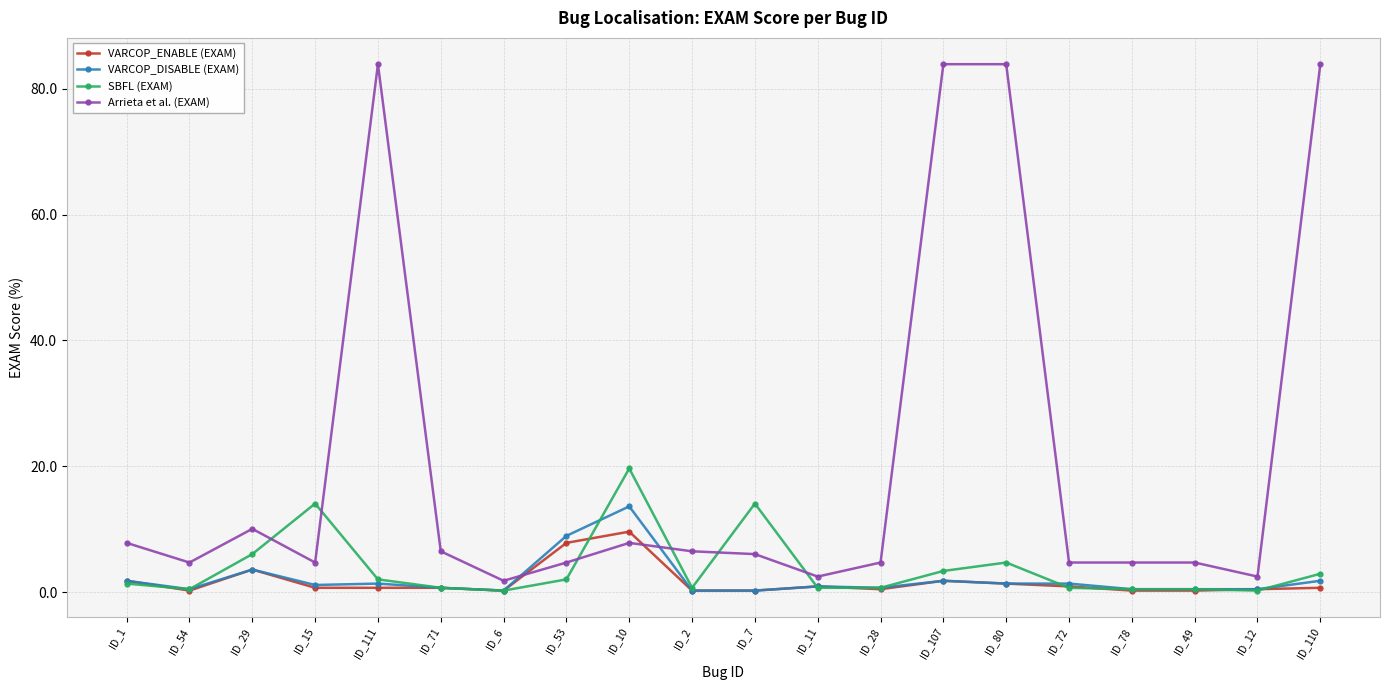

At how many categories does at least one series exceed 63?

4